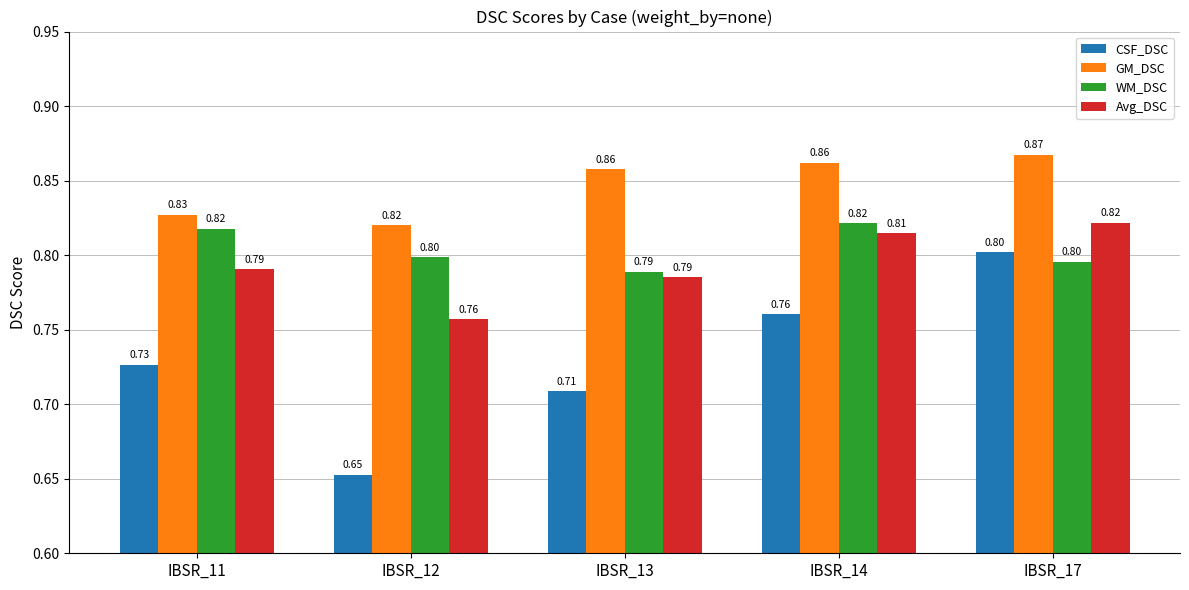

What is the average value of the Avg_DSC series?

0.8